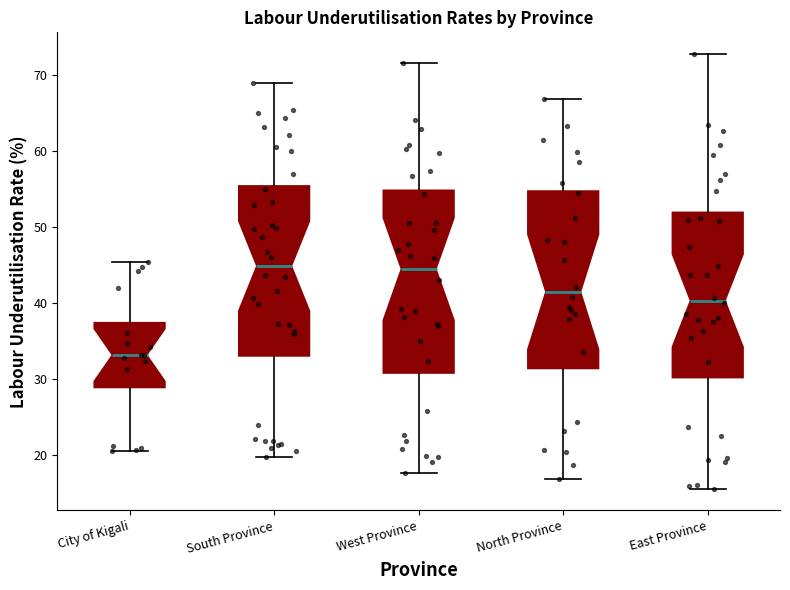

Where does the lower whisker of the box for City of Kigali end on the y-axis? The values are not printed on the chart, so give them approximately, as read against the axis.

21